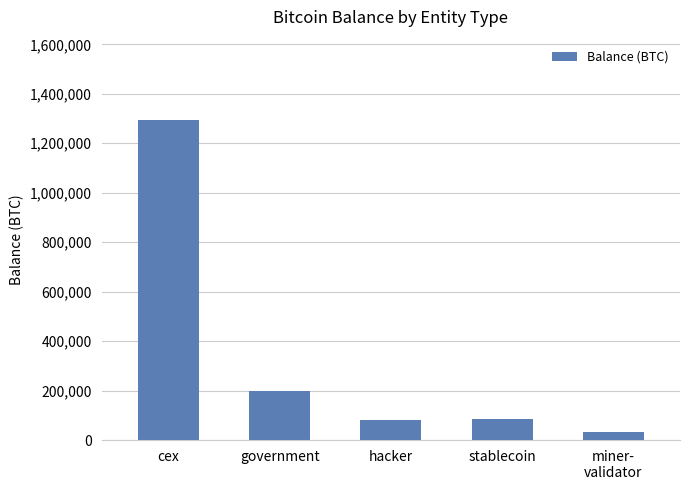

Which has a higher value, government or cex?

cex